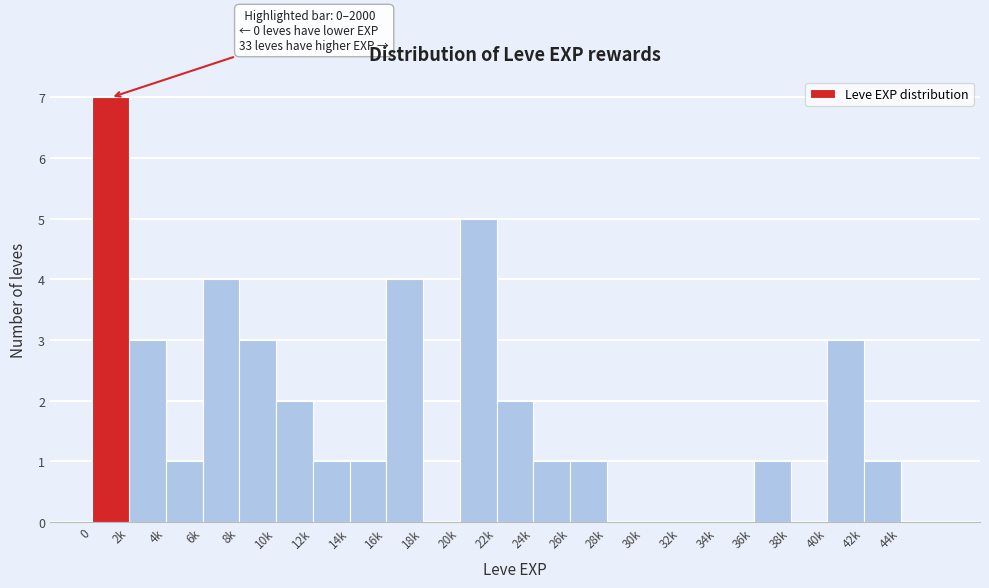

Reading right to left, list all the values displayed in this chart.

44k=0	42k=1	40k=3	38k=0	36k=1	34k=0	32k=0	30k=0	28k=0	26k=1	24k=1	22k=2	20k=5	18k=0	16k=4	14k=1	12k=1	10k=2	8k=3	6k=4	4k=1	2k=3	0=7